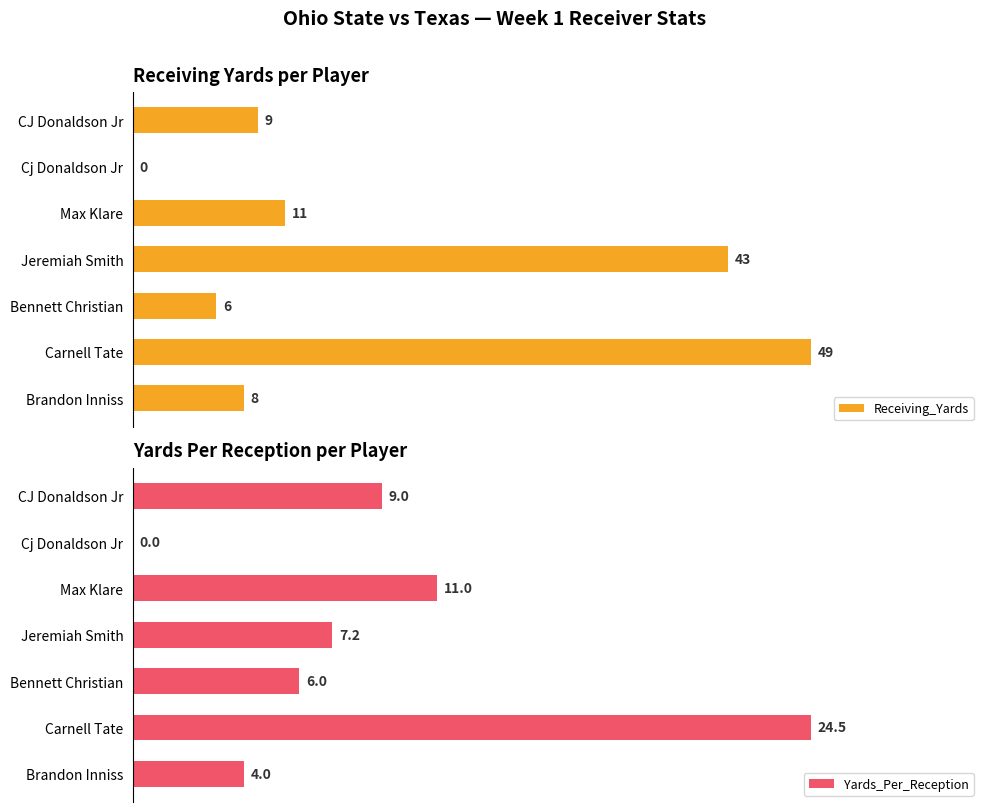

Where is Yards_Per_Reception nearest to the value 12?

Max Klare